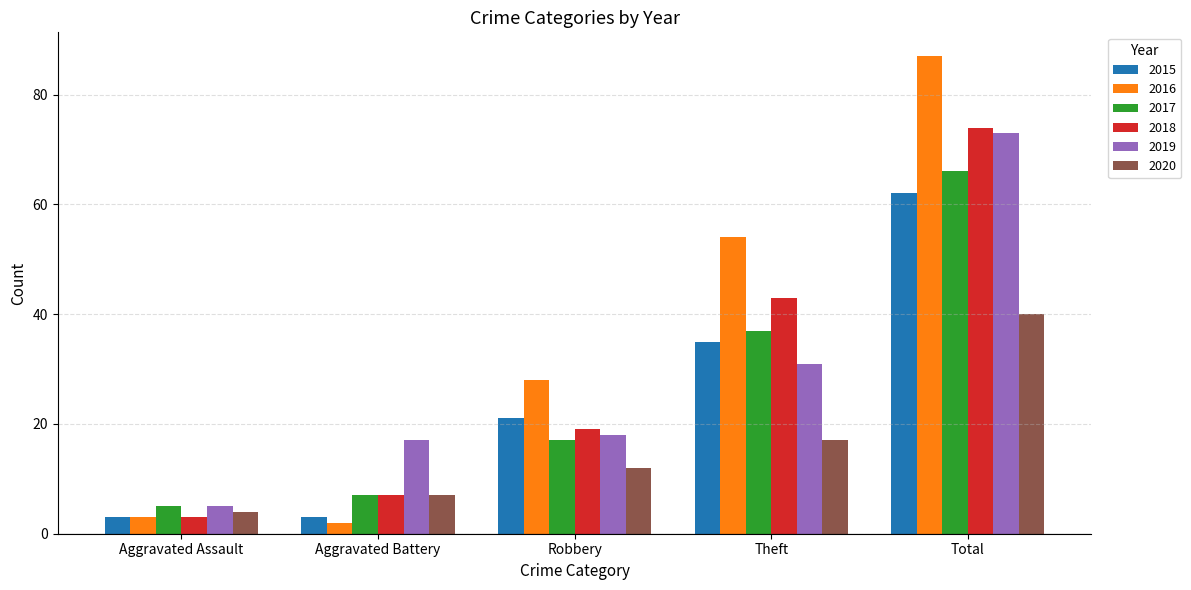

Which series has the widest spread of values?

2016